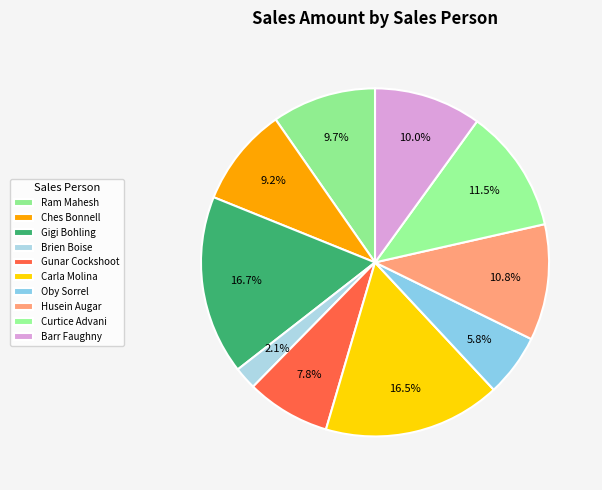

Does Ram Mahesh account for over 50% of the chart?

No